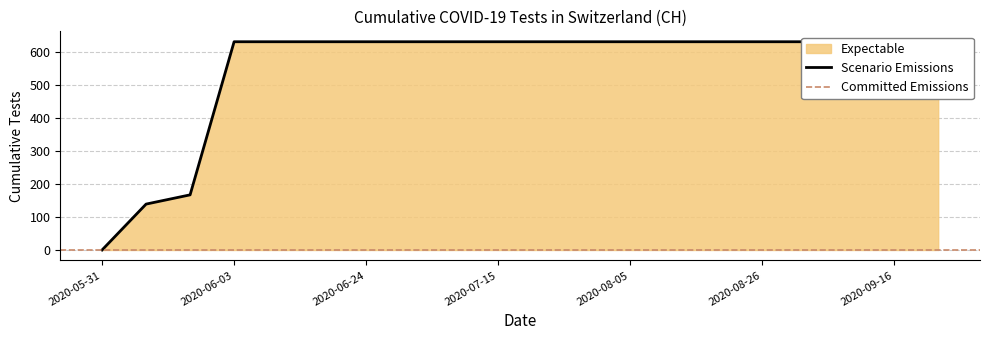

The value at 2020-09-02 is 631. True or false?

True